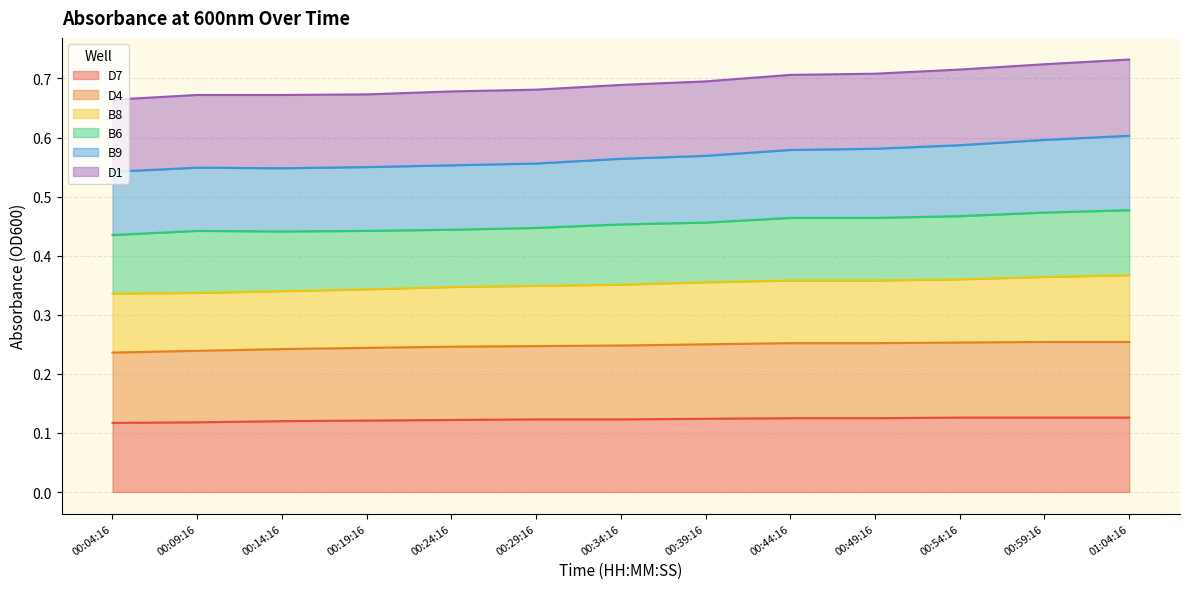

What are all the series names shown in the legend?

D7, D4, B8, B6, B9, D1